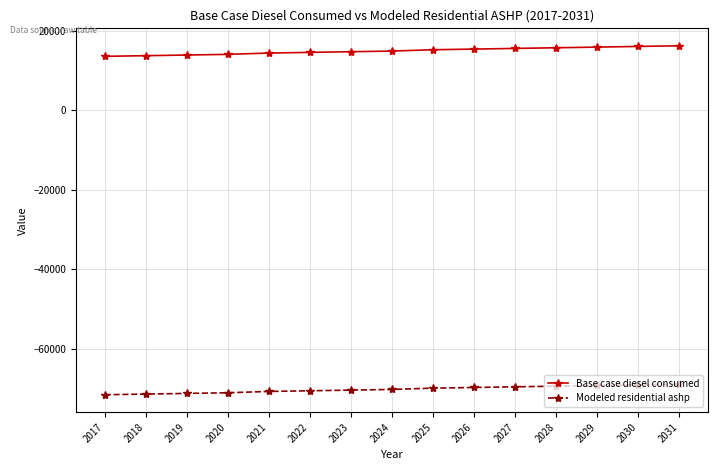

What is the sum of the Base case diesel consumed values at 2025 and 2021?

29715.8